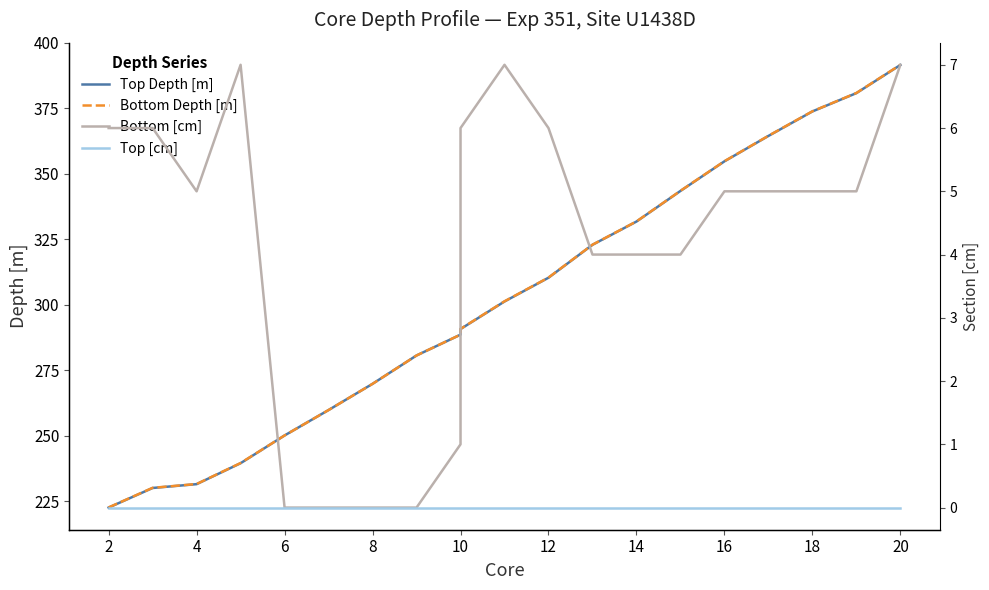

Reading left to right, what are all the values shown in this chart?

Top Depth [m]: 222.6	230.1	231.6	239.6	250.1	259.8	269.8	280.7	288.6	290.7	301.3	310.3	322.9	331.8	343.4	354.7	364.4	373.8	380.8	391.5
Bottom Depth [m]: 222.7	230.2	231.6	239.6	250.1	259.8	269.8	280.7	288.6	290.8	301.3	310.4	322.9	331.8	343.5	354.8	364.5	373.8	380.8	391.6
Bottom [cm]: 6.0	6.0	5.0	7.0	0.0	0.0	0.0	0.0	1.0	6.0	7.0	6.0	4.0	4.0	4.0	5.0	5.0	5.0	5.0	7.0
Top [cm]: 0.0	0.0	0.0	0.0	0.0	0.0	0.0	0.0	0.0	0.0	0.0	0.0	0.0	0.0	0.0	0.0	0.0	0.0	0.0	0.0